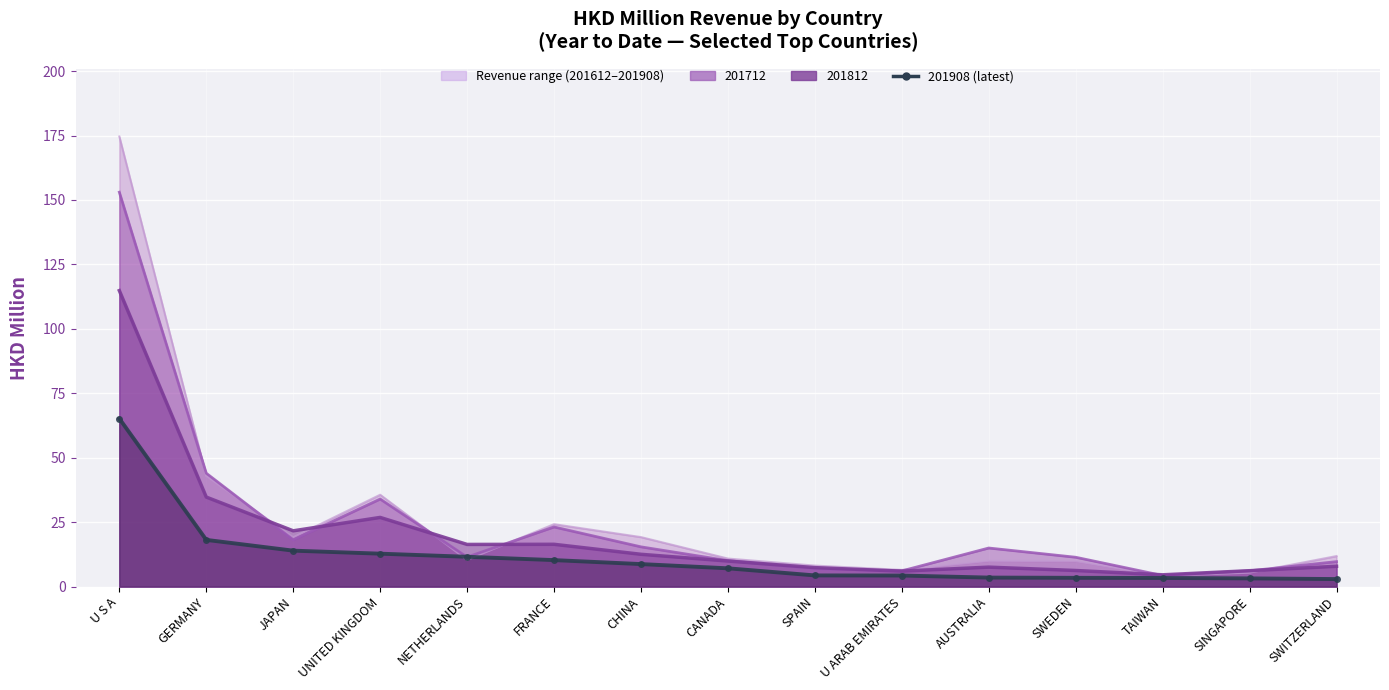

At which category does the chart reach its peak across all series?

U S A